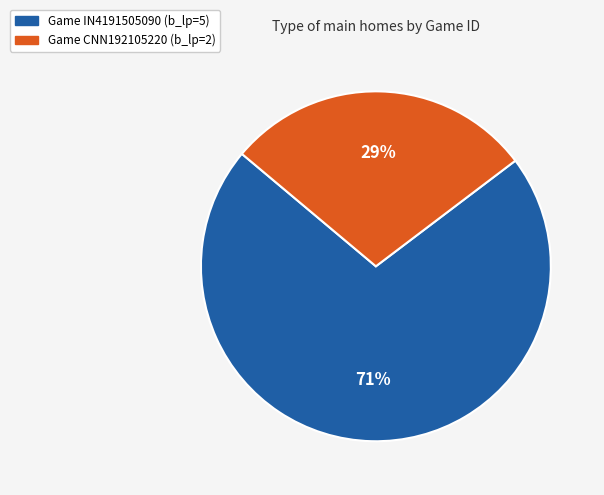

How many segments does this pie chart have?

2